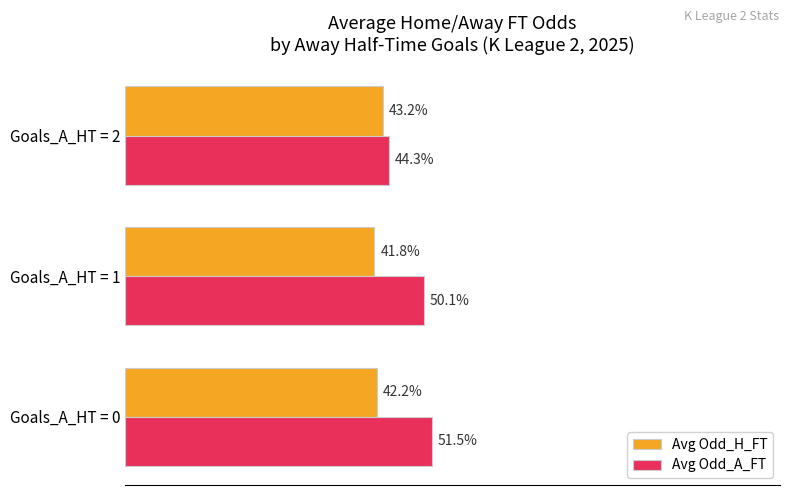

Where is Avg Odd_A_FT nearest to the value 47?

Goals_A_HT = 2